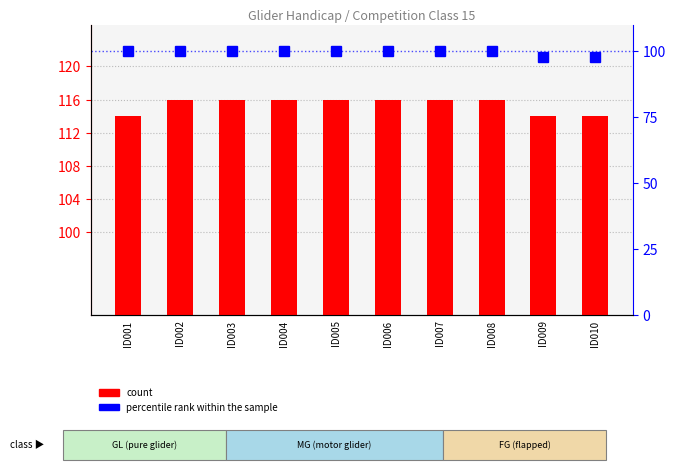

The count series shows 164 at ID008. True or false?

False